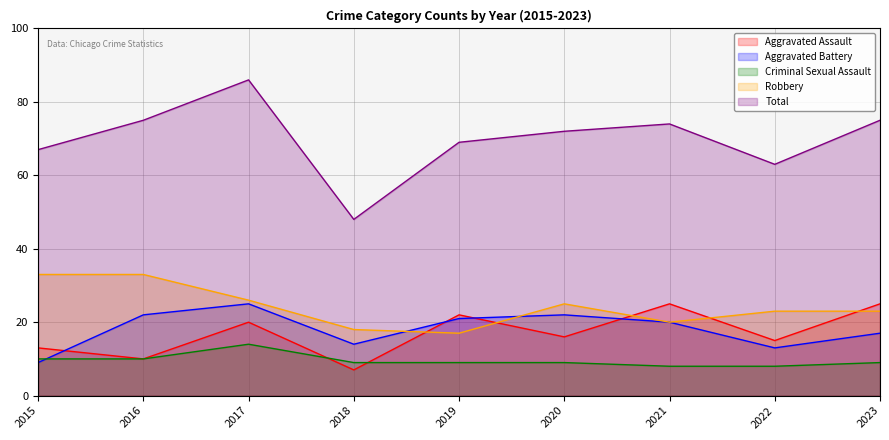

Reading right to left, list all the values displayed in this chart.

Aggravated Assault: 25	15	25	16	22	7	20	10	13
Aggravated Battery: 17	13	20	22	21	14	25	22	9
Criminal Sexual Assault: 9	8	8	9	9	9	14	10	10
Robbery: 23	23	20	25	17	18	26	33	33
Total: 75	63	74	72	69	48	86	75	67